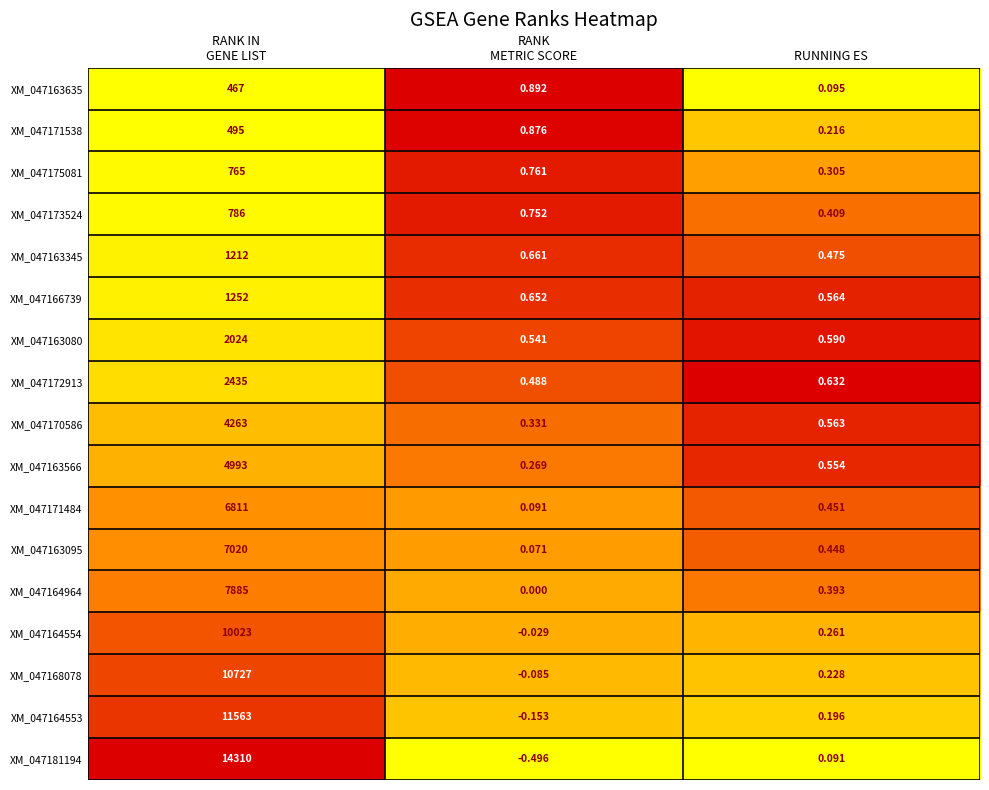

Which series has the largest total across all categories?

XM_047181194